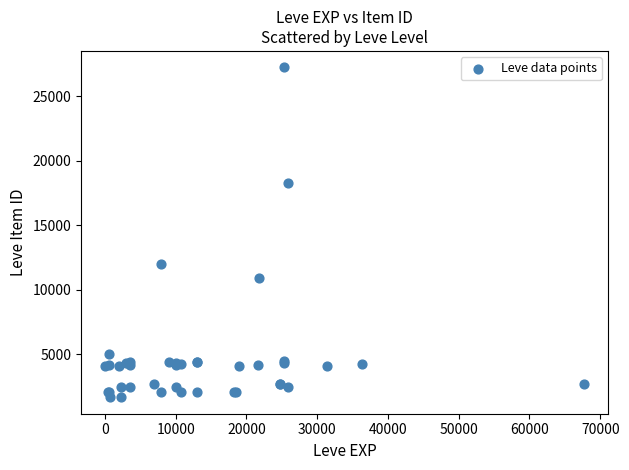

What Y value in the scatter plot is closest to 14448?

12018